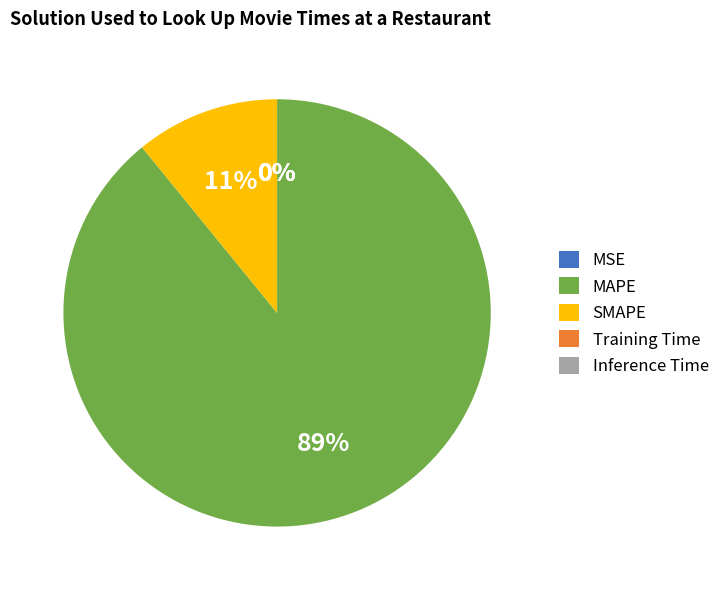

The SMAPE slice represents 1% of the pie. True or false?

False